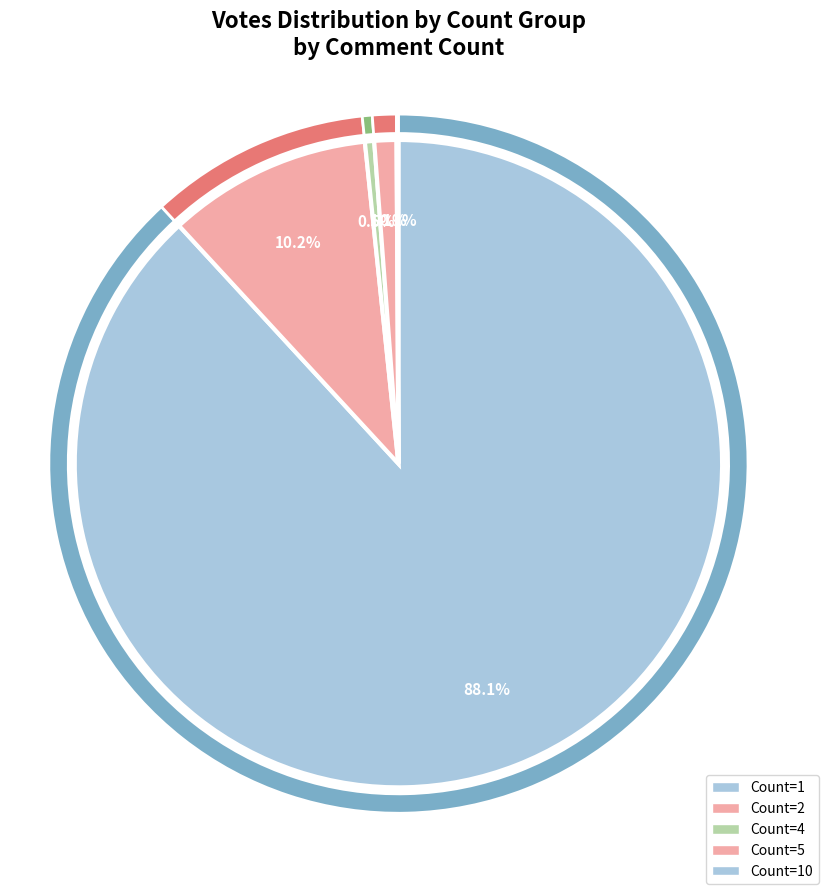

Combined, do 4 and 8 account for over 50%?

No